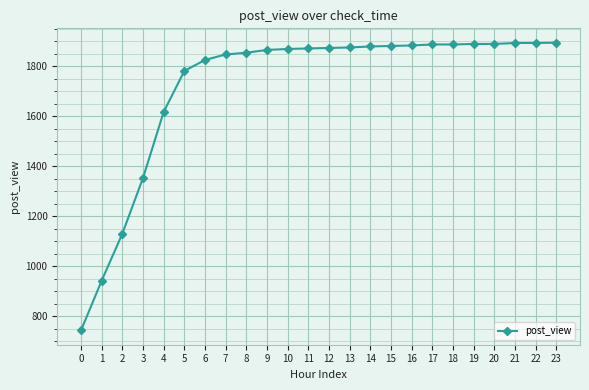

The value at 8 is 711. True or false?

False